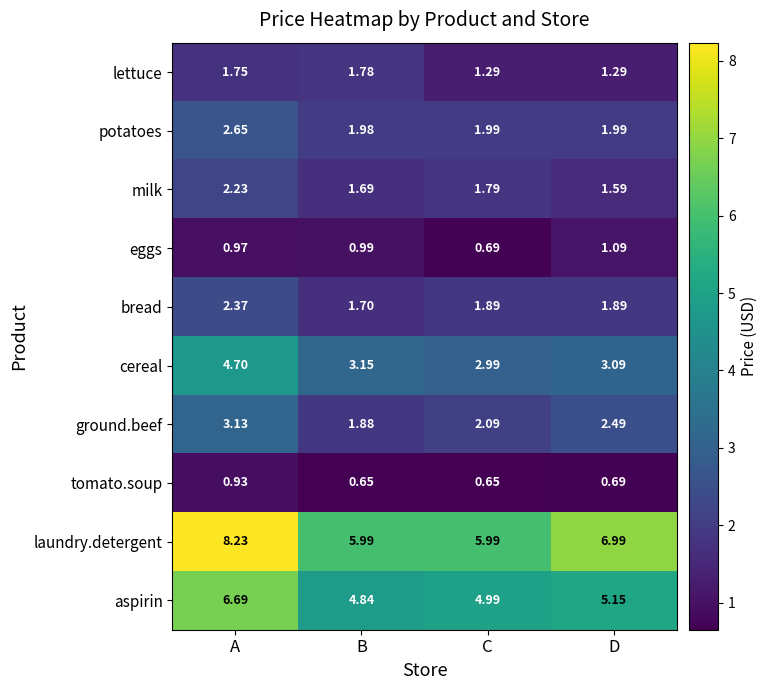

List the series in order of their peak value, highest first.

laundry.detergent, aspirin, cereal, ground.beef, potatoes, bread, milk, lettuce, eggs, tomato.soup